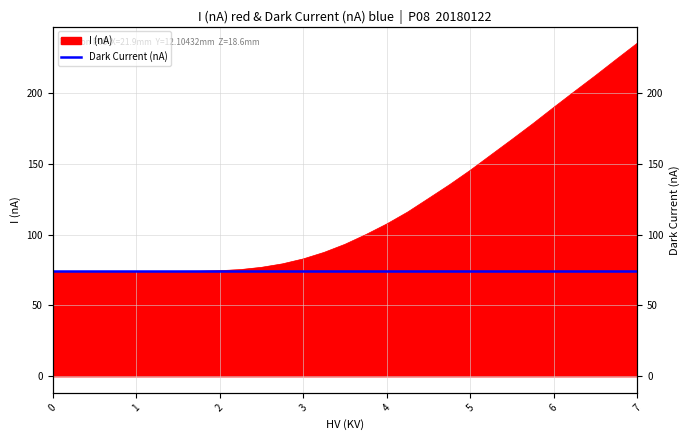

What is the value of the 14th point from the left?

87.4